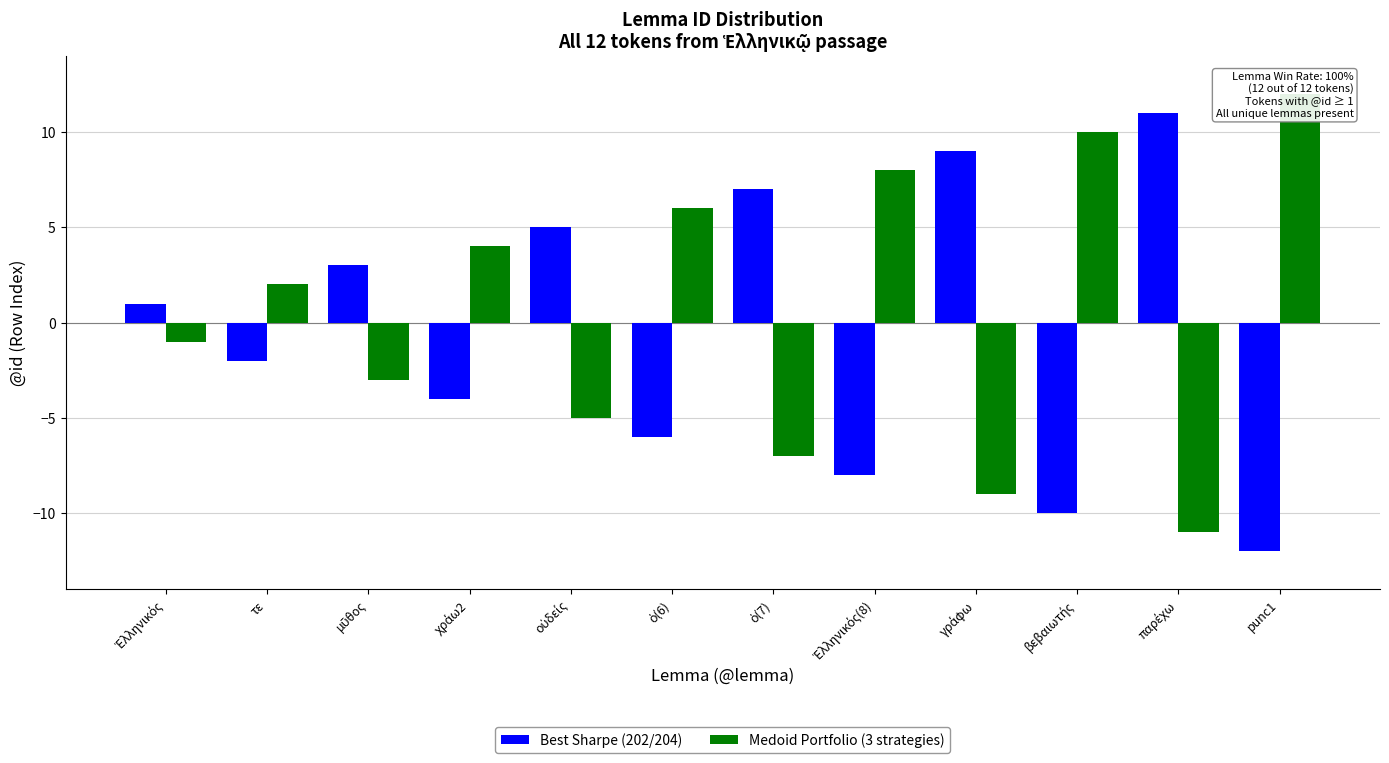

Reading left to right, what are all the values shown in this chart?

Best Sharpe (202/204): Ἑλληνικός=1	τε=-2	μῦθος=3	χράω2=-4	οὐδείς=5	ὁ(6)=-6	ὁ(7)=7	Ἑλληνικός(8)=-8	γράφω=9	βεβαιωτής=-10	παρέχω=11	punc1=-12
Medoid Portfolio (3 strategies): Ἑλληνικός=-1	τε=2	μῦθος=-3	χράω2=4	οὐδείς=-5	ὁ(6)=6	ὁ(7)=-7	Ἑλληνικός(8)=8	γράφω=-9	βεβαιωτής=10	παρέχω=-11	punc1=12